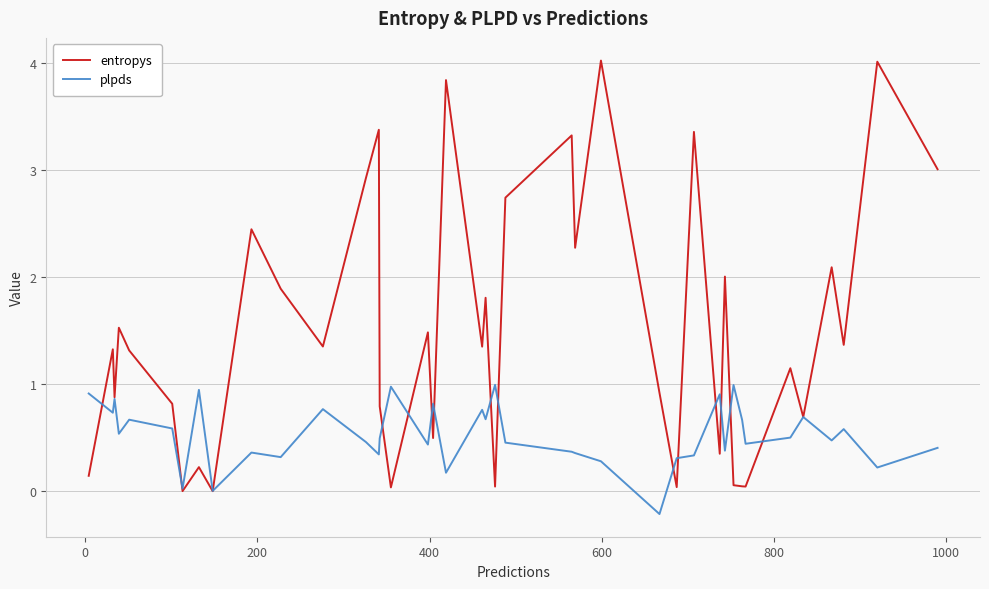

Which series ends up on top after the final intersection of entropys and plpds?

entropys